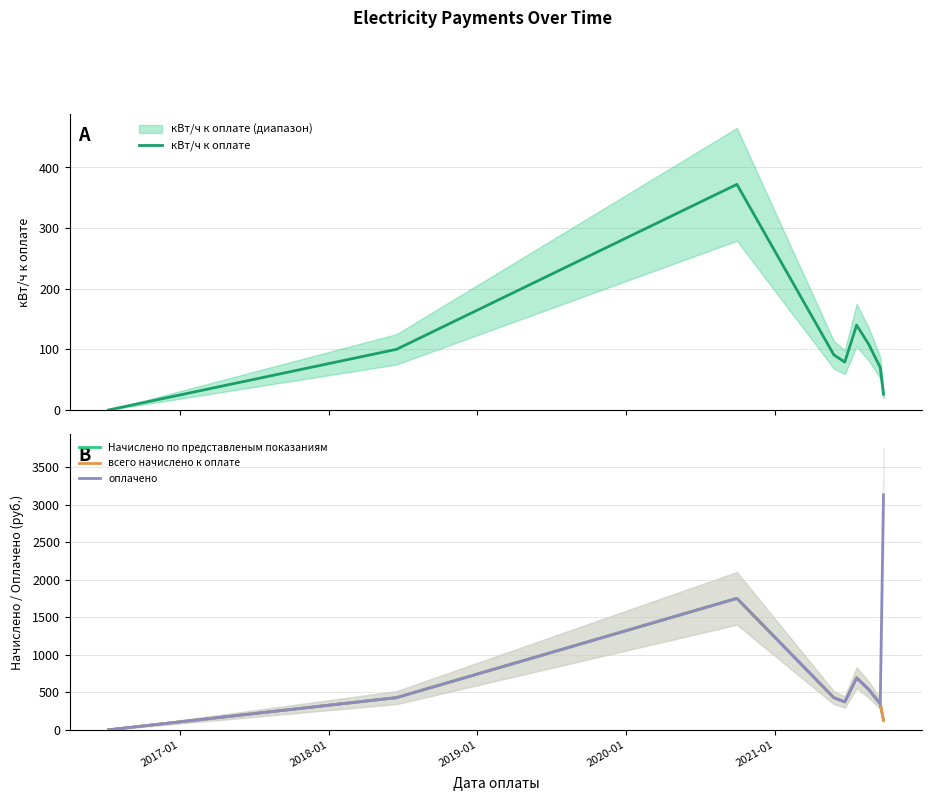

What is the maximum value for кВт/ч к оплате?

372